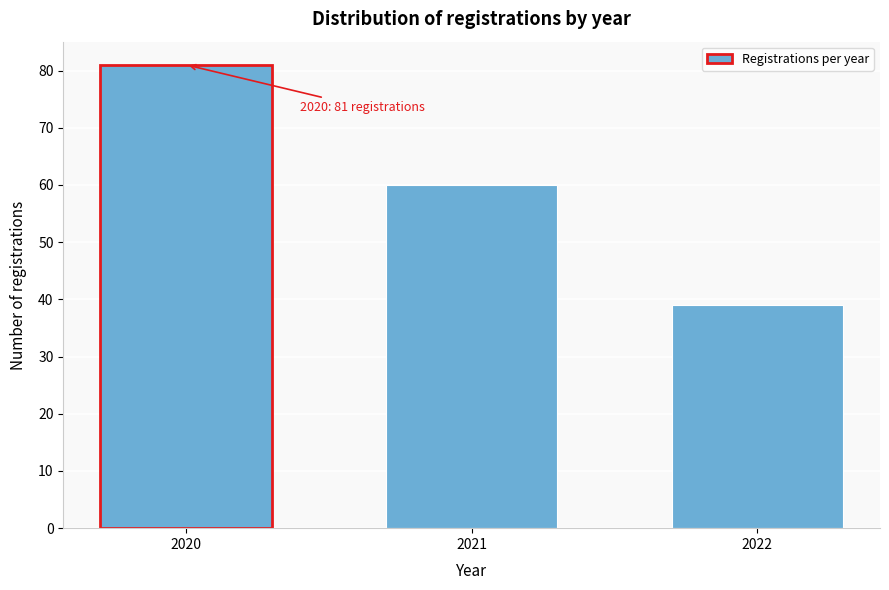

Reading left to right, transcribe all the data shown in this chart.

2020=81	2021=60	2022=39